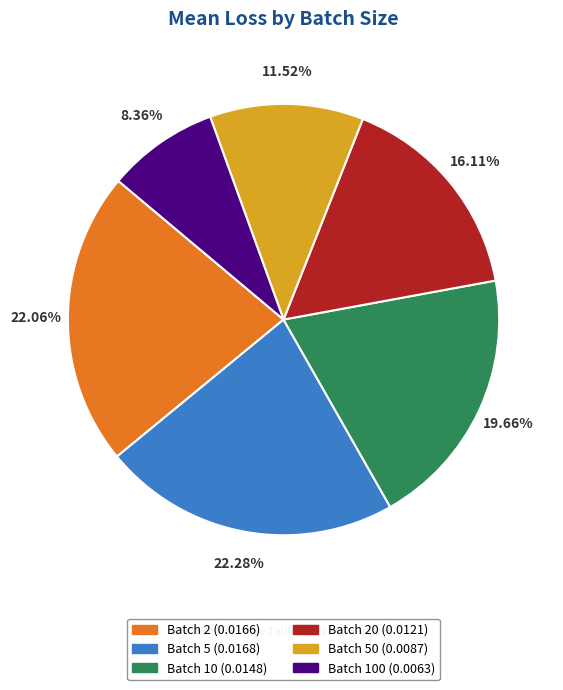

Is the sum of Batch 5 (0.0168) and Batch 20 (0.0121) greater than half?

No